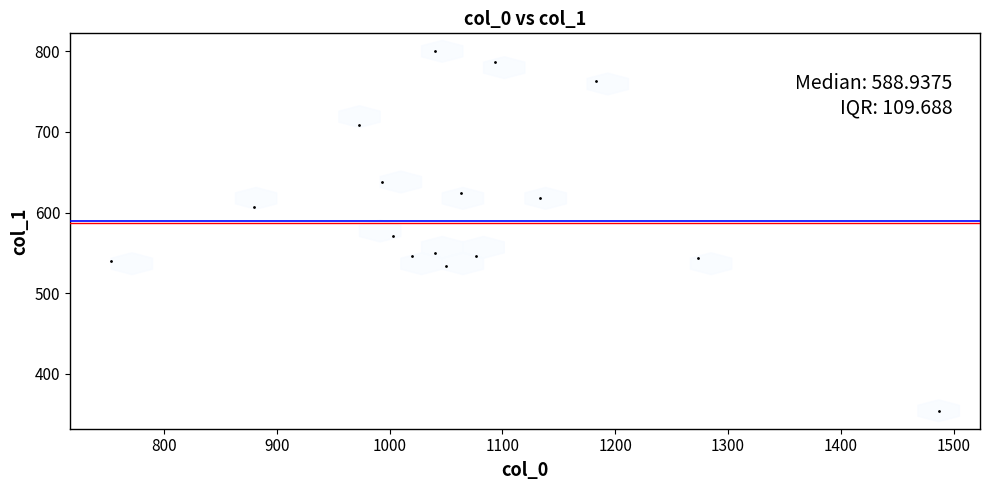

What is the range of X values (max minus min)?

733.3